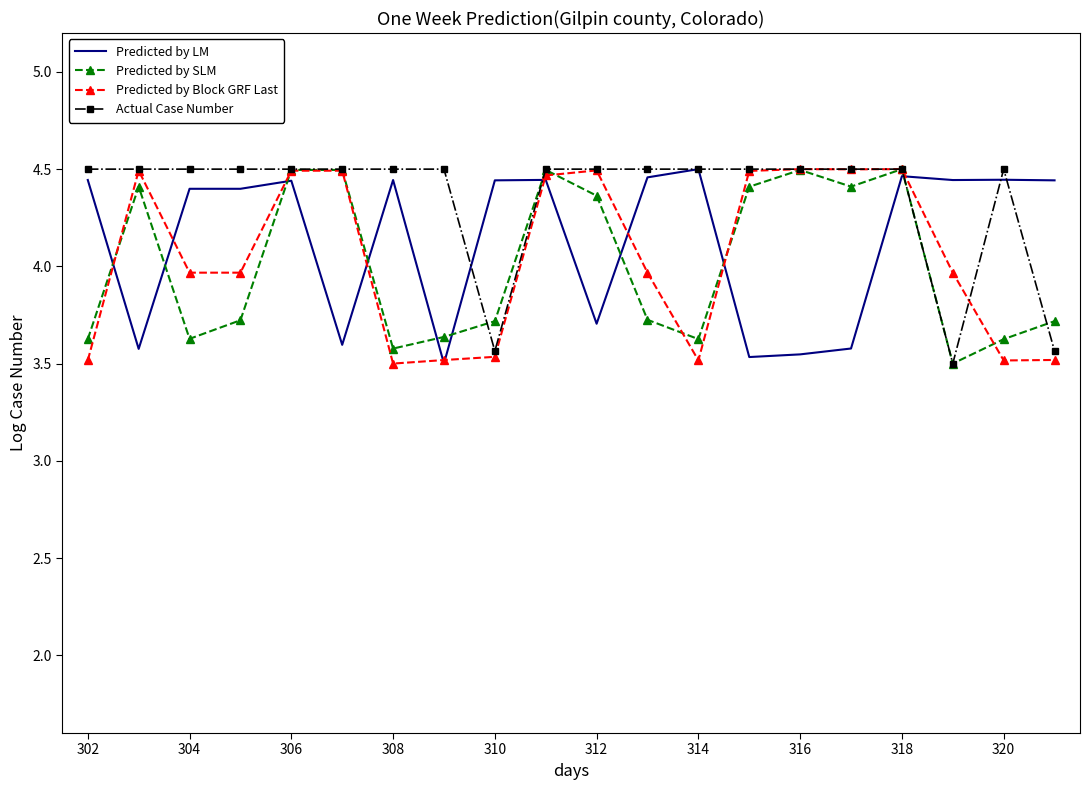

How many times do Predicted by LM and Predicted by SLM cross each other?

10